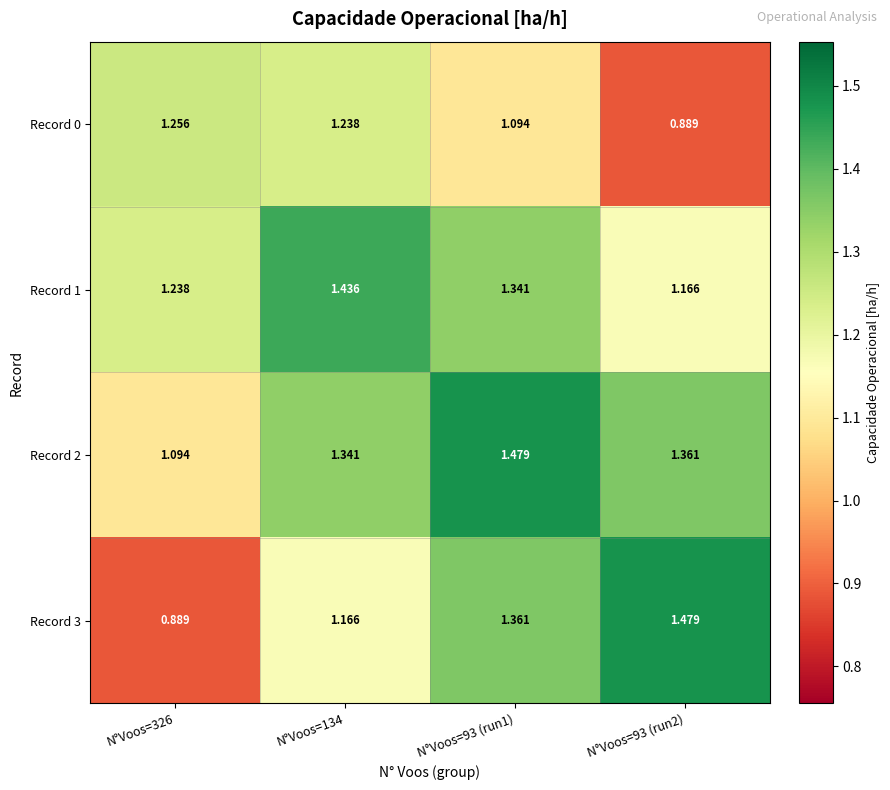

Is the value of Record 1 at N°Voos=93 (run1) greater than the value of Record 0 at N°Voos=93 (run1)?

Yes